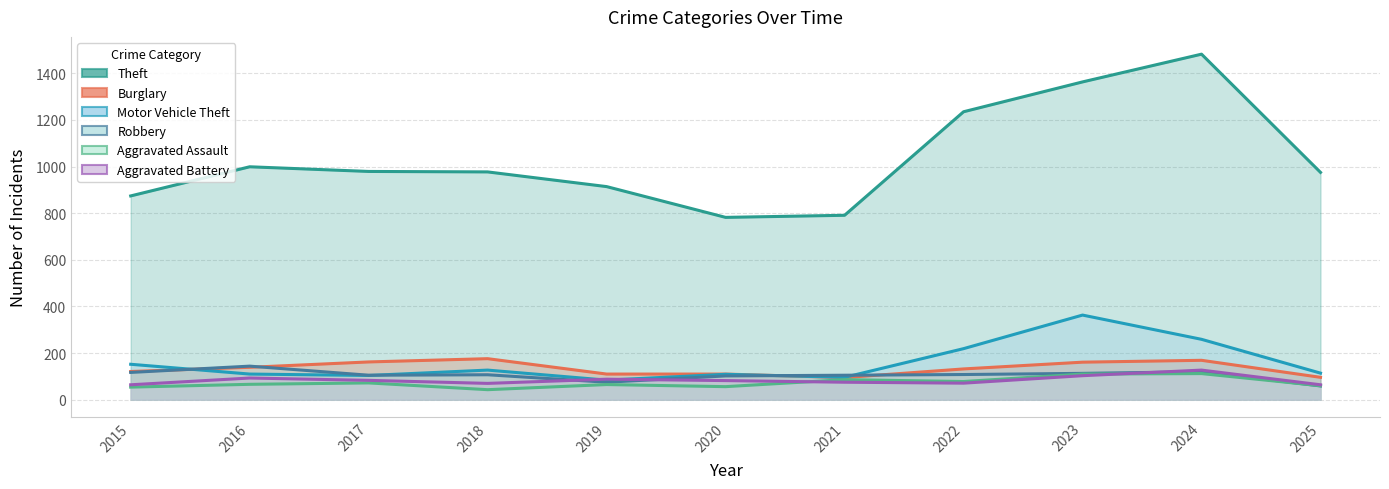

Which category has the highest value across all series?

2024